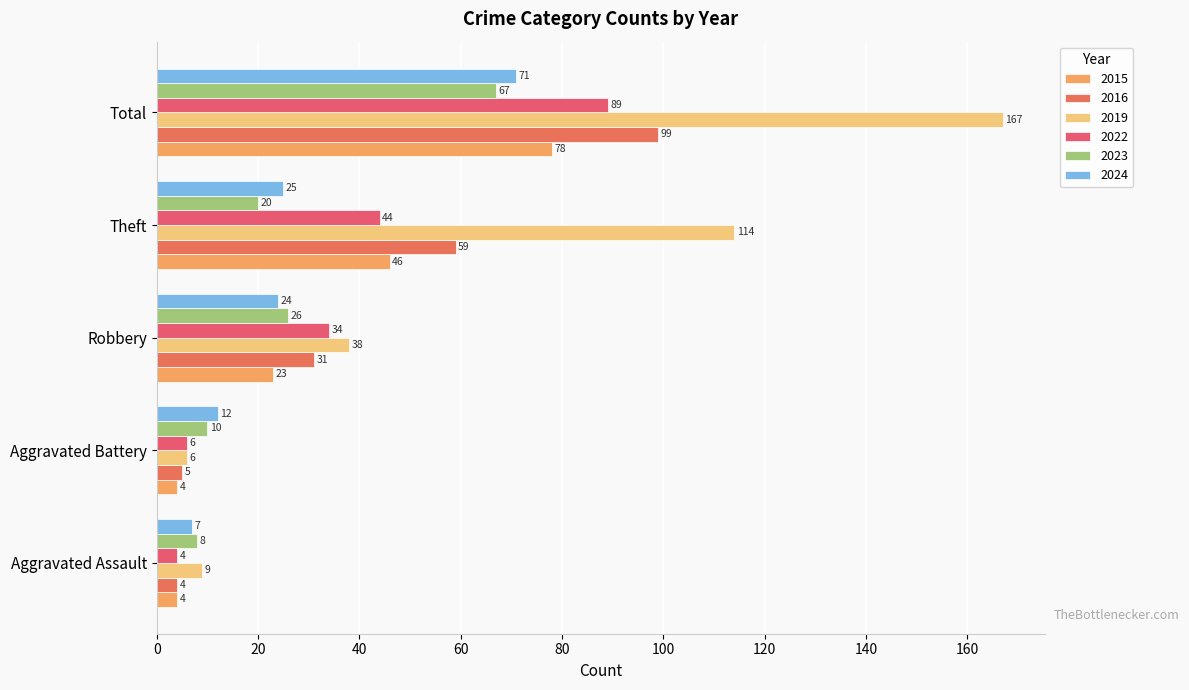

Which category has the highest value across all series?

Total